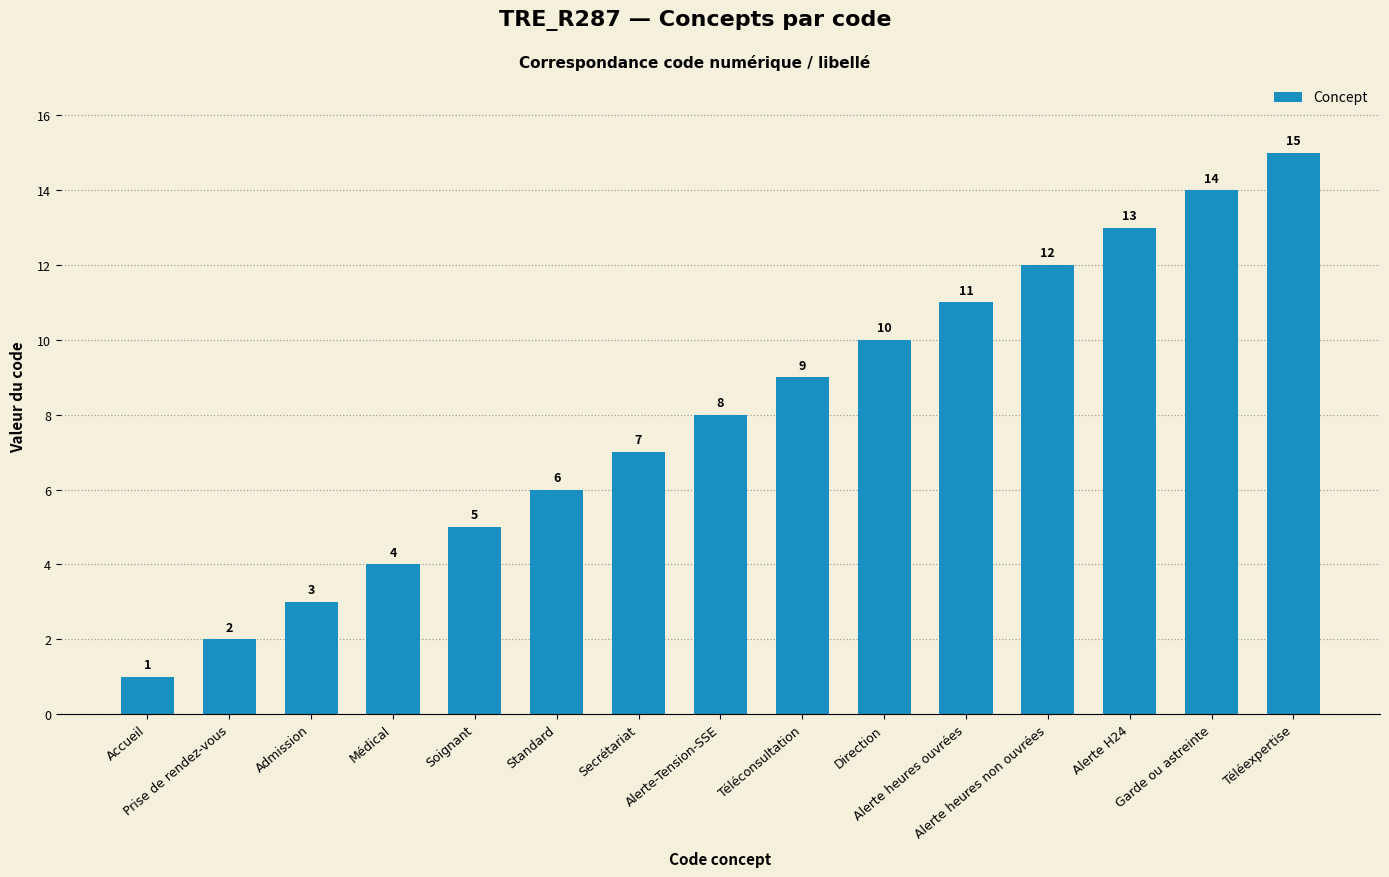

Approximately how many times larger is the value at Direction compared to Soignant?

2.0